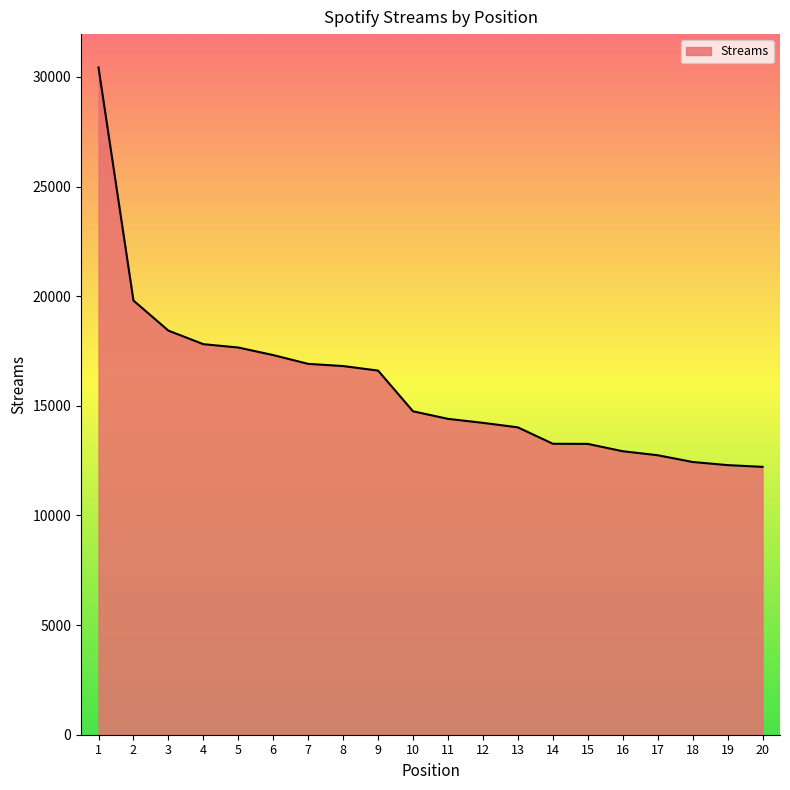

Between 17 and 11, which is larger?

11